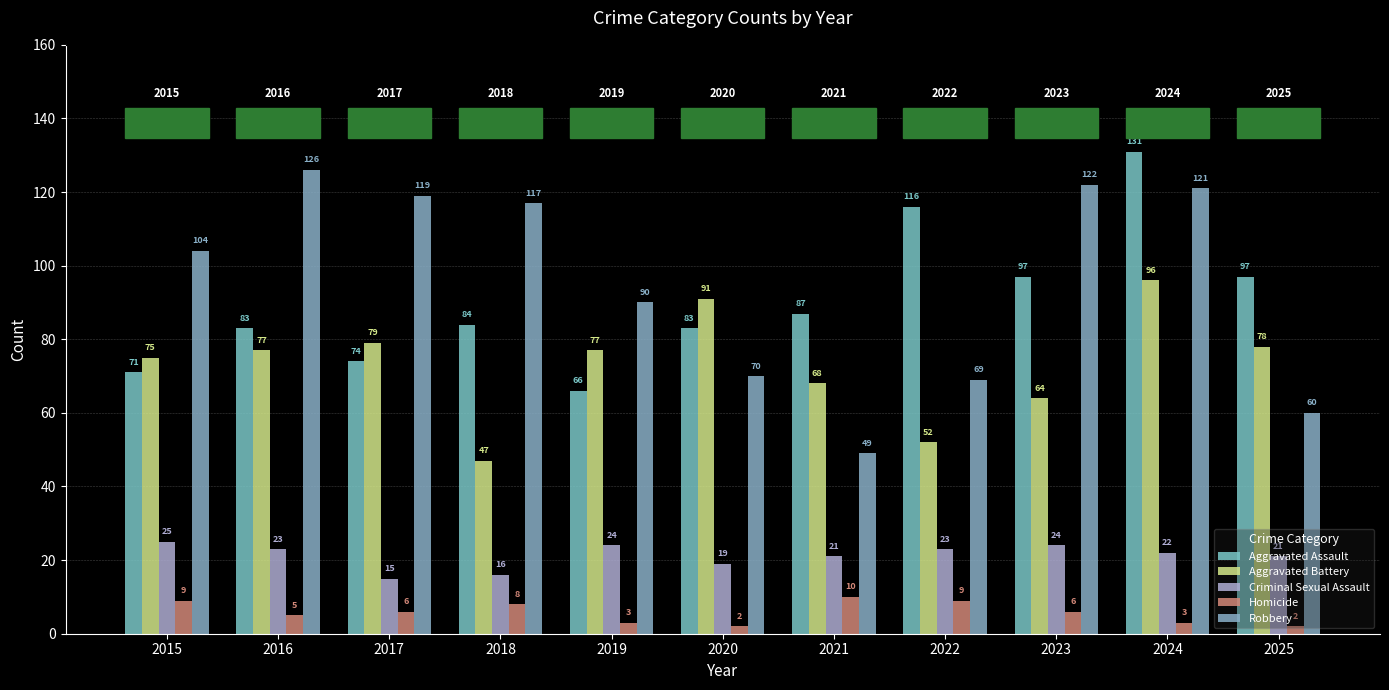

How many distinct data groups are displayed?

5